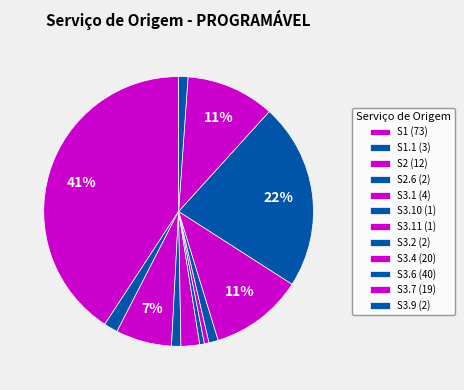

Is there any slice that represents more than half of the pie?

No